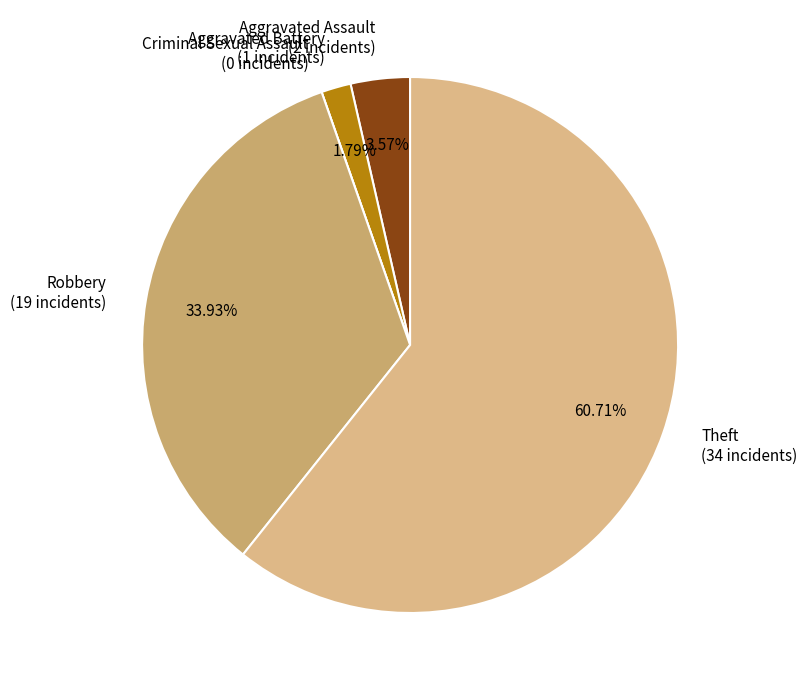

Approximately how many times larger is the value at Robbery (19 incidents) compared to Aggravated Battery (1 incidents)?

19.0